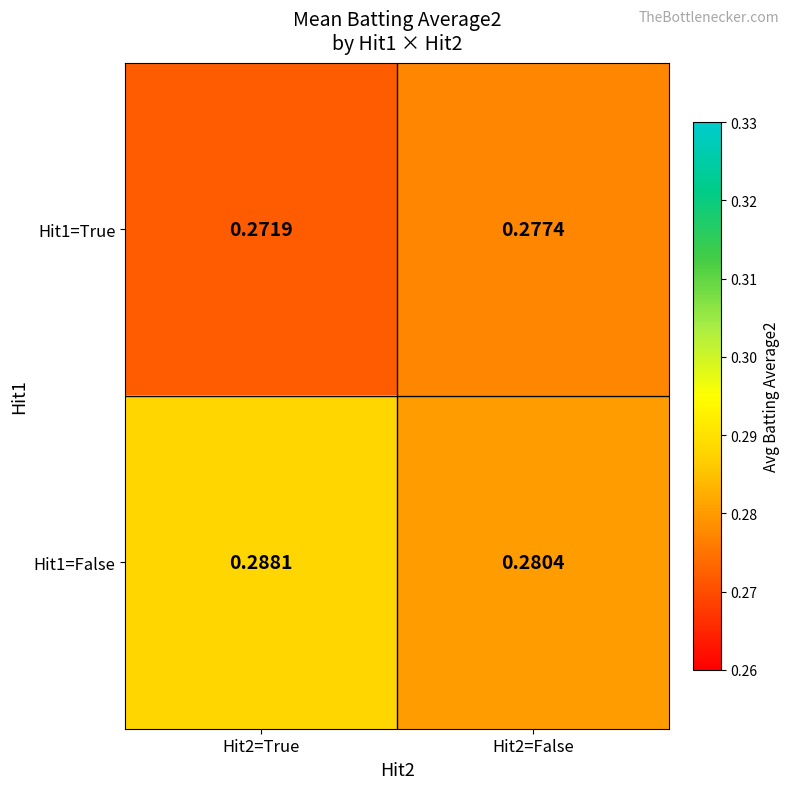

Is the value of Hit1=True at Hit2=True greater than the value of Hit1=False at Hit2=True?

No